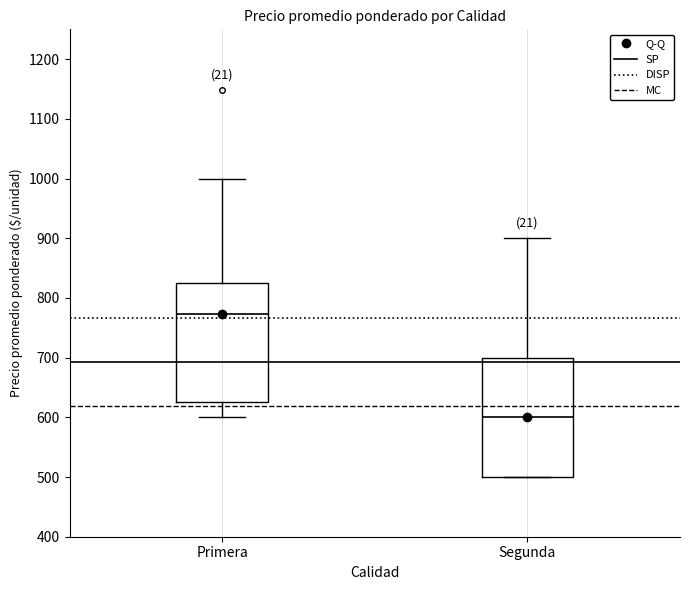

Reading left to right, read every box against the y-axis: the position of its median line, the range the box covers, and the ends of its whiskers. The values are not printed on the chart, so give them approximately, as read against the axis.

Primera: median 770, box 630 to 830, whiskers 600 to 1000
Segunda: median 600, box 500 to 700, whiskers 500 to 900